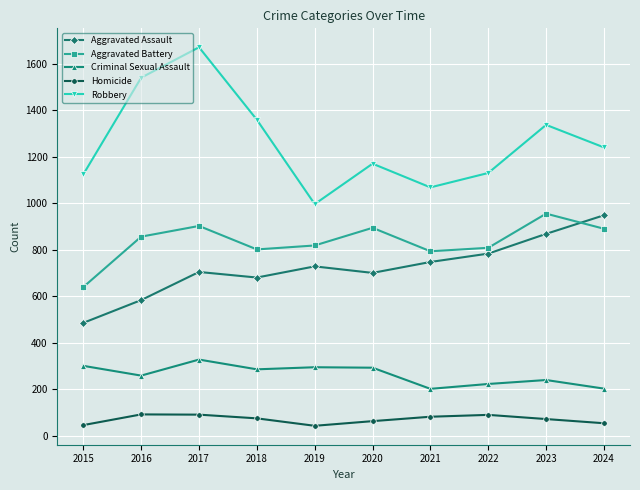

What is the total value across all series at 2022?

3032